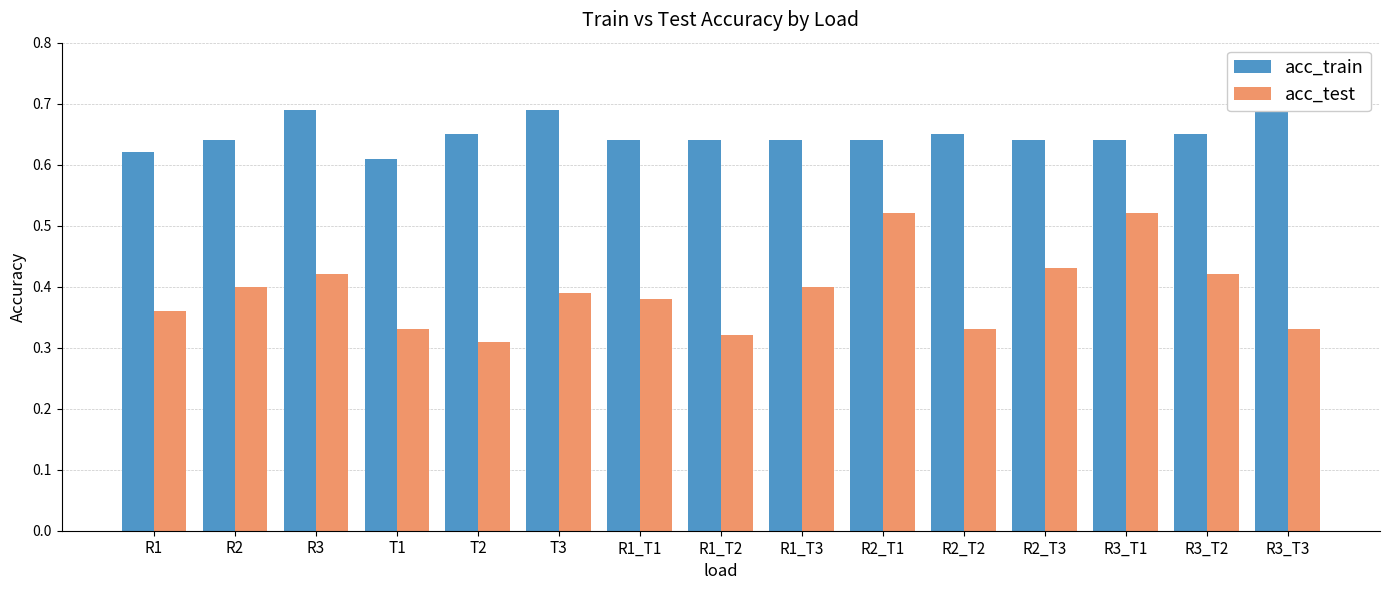

At which category is the sum across all series the highest?

R2_T1